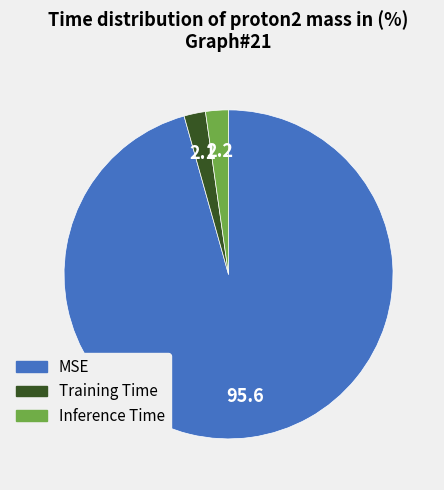

Which slice is the largest?

MSE